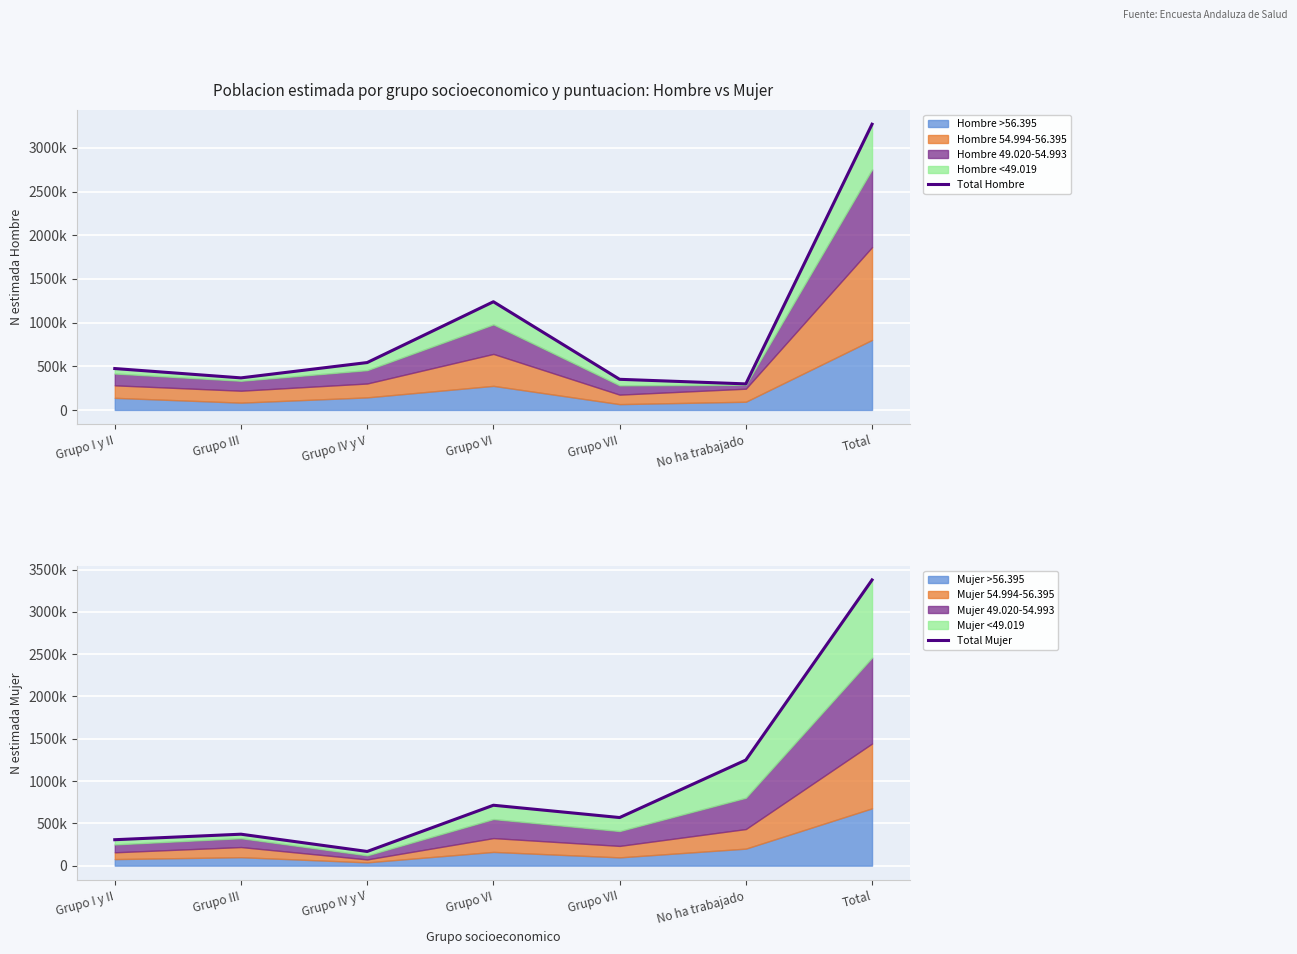

What is the difference between the maximum and minimum values in the Total Hombre series?

2971989